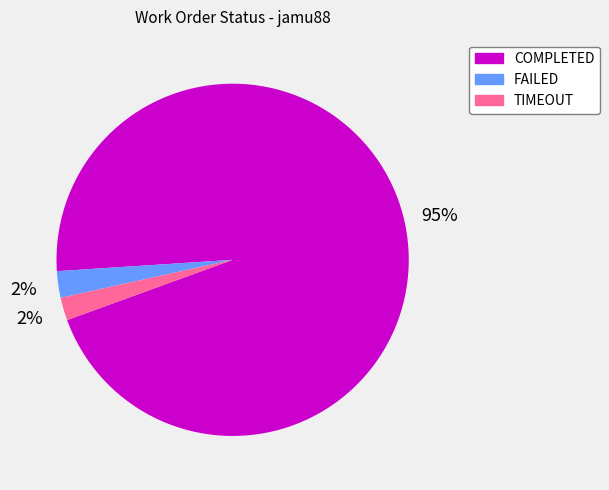

Do COMPLETED and FAILED together represent more than half of the pie?

Yes